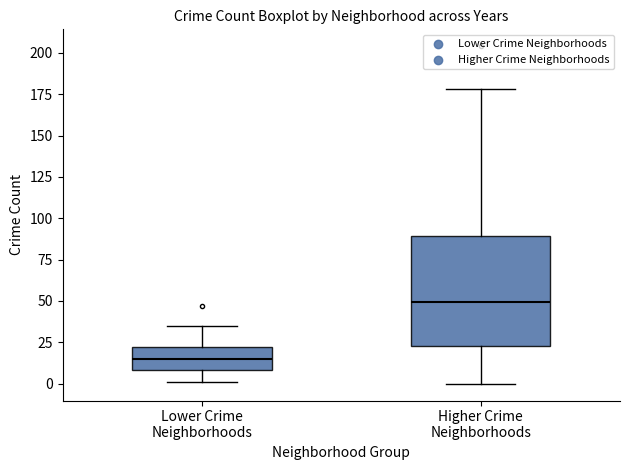

Reading left to right, transcribe this box plot: for each box, give where its median line is, the range the box spans, and where its two whiskers end, as read against the y-axis. The values are not printed on the chart, so give them approximately, as read against the axis.

Lower Crime Neighborhoods: median 15, box 10 to 20, whiskers 0 to 35
Higher Crime Neighborhoods: median 50, box 25 to 90, whiskers 0 to 180